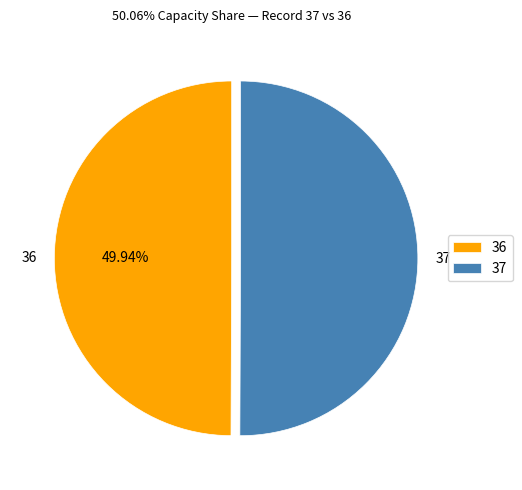

Do 36 and 37 together represent more than half of the pie?

Yes